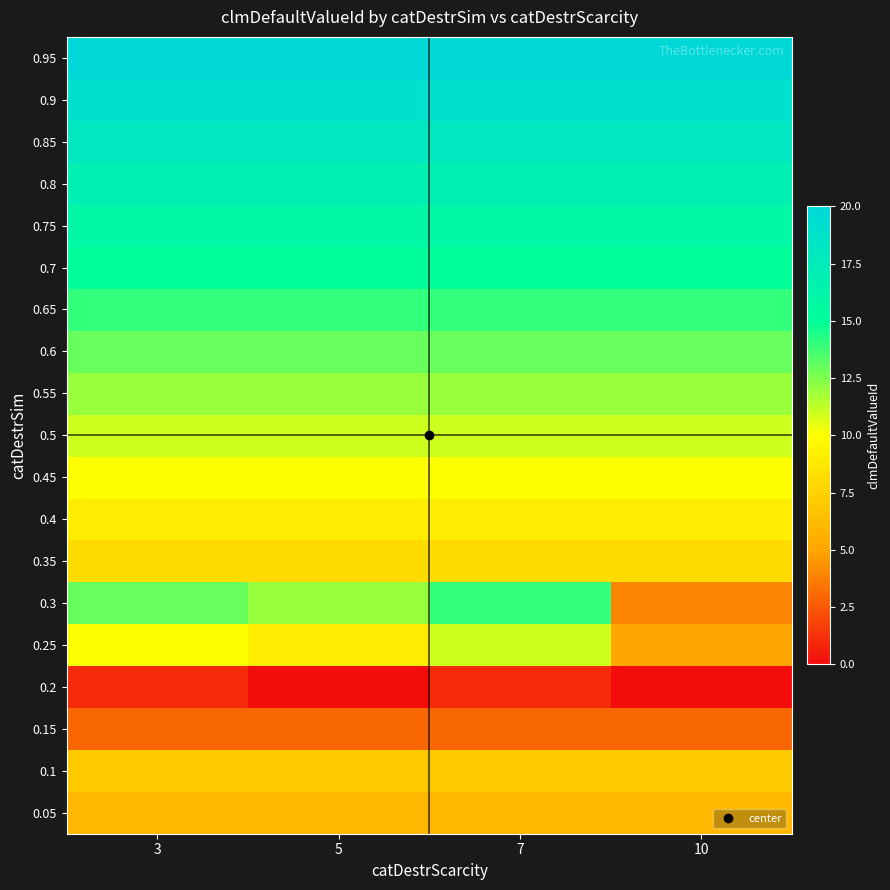

At how many categories does at least one series exceed 18?

4